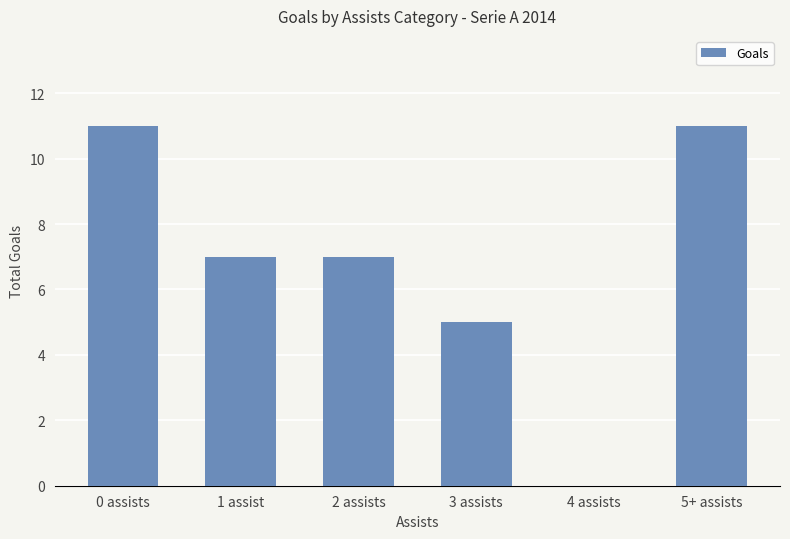

What is the average value?

7